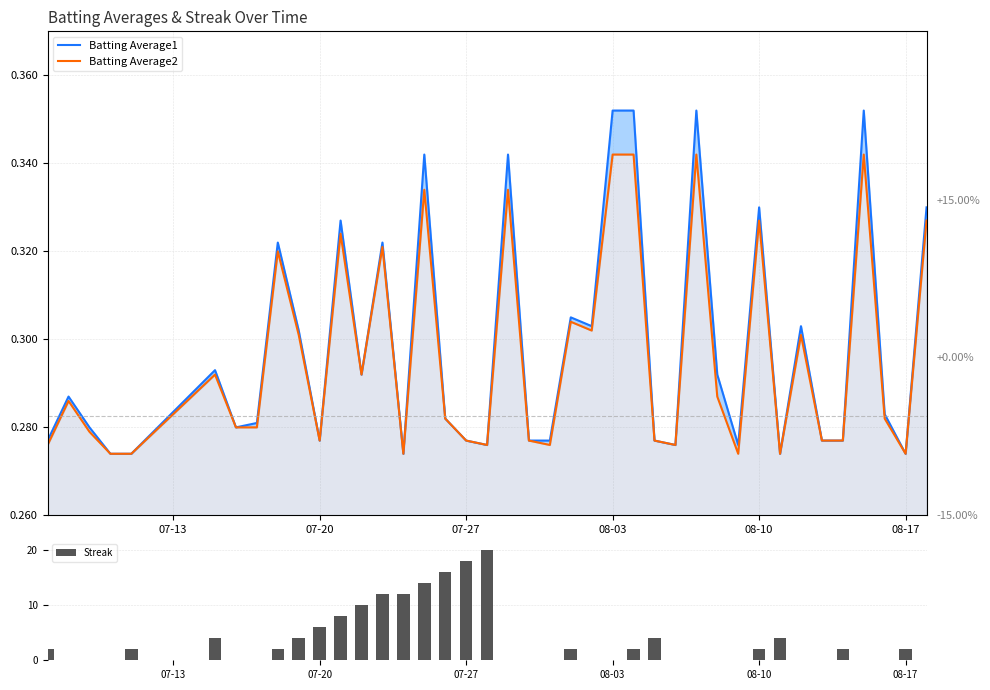

True or false: Streak has a value of 18 at 07-27.

True